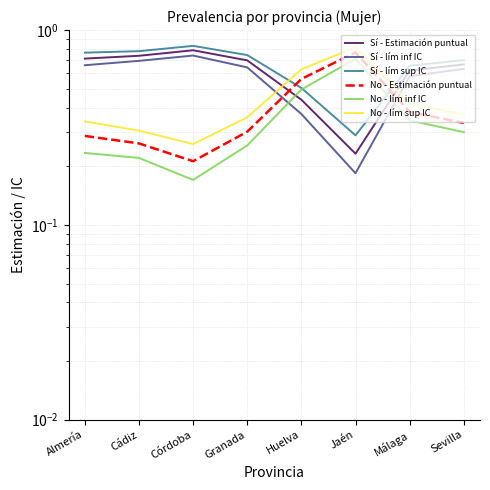

At which category is the sum across all series the highest?

Huelva